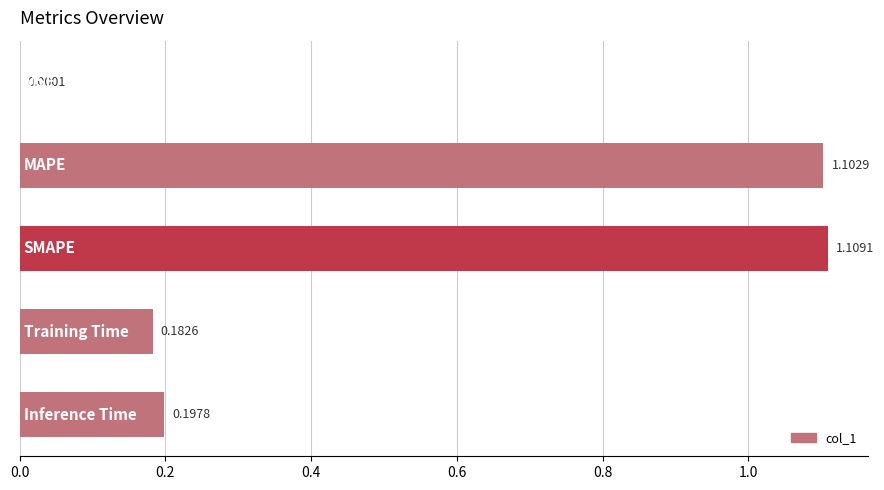

Are the bars horizontal?

Yes